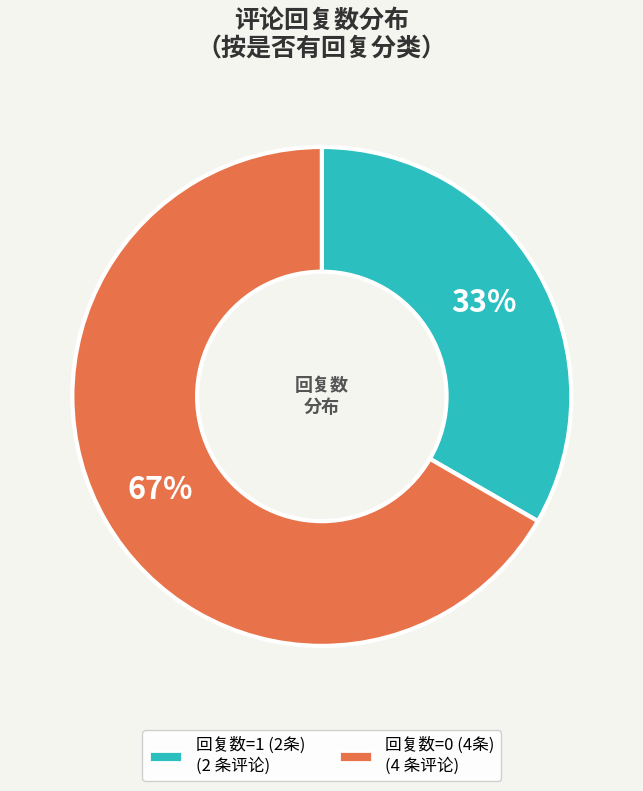

Is there any slice that represents more than half of the pie?

Yes